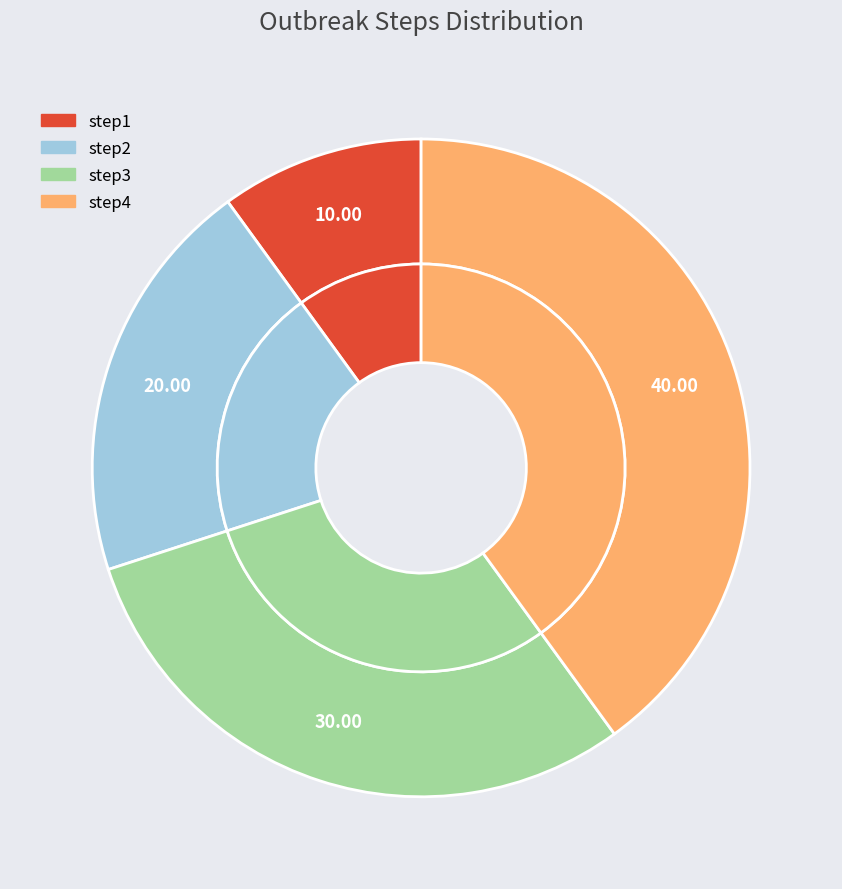

Which category has the biggest portion of the pie?

step4